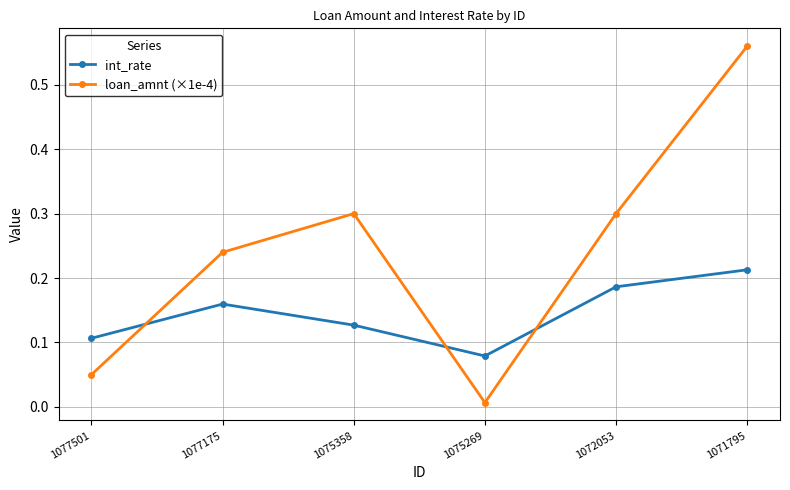

Which series ends up on top after the final intersection of loan_amnt (×1e-4) and int_rate?

loan_amnt (×1e-4)